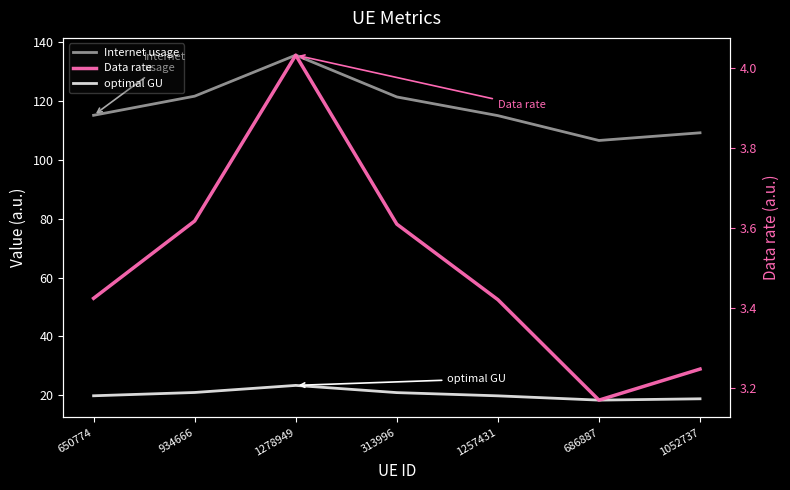

True or false: optimal GU has a value of 21.0 at 934666.

True